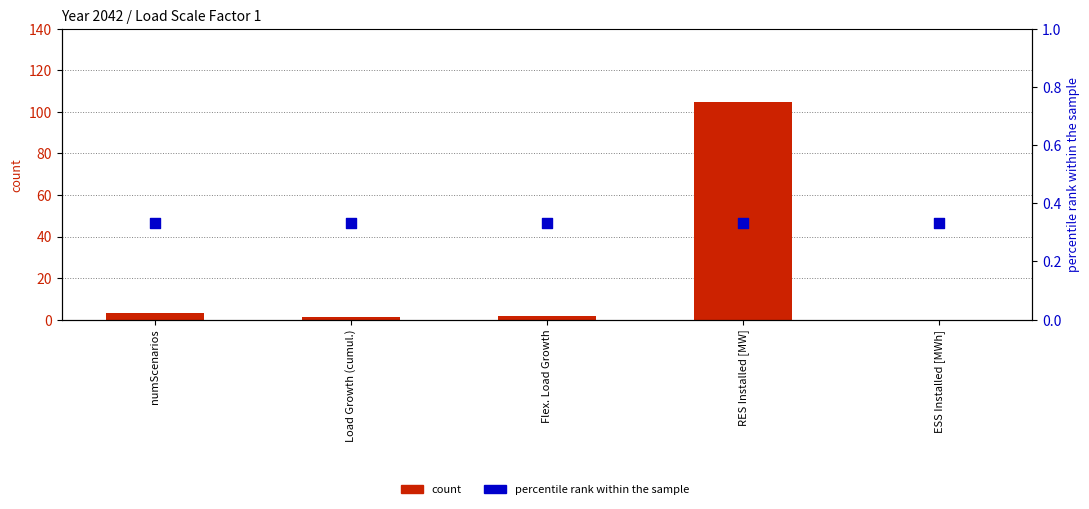

Which series has the largest total across all categories?

count